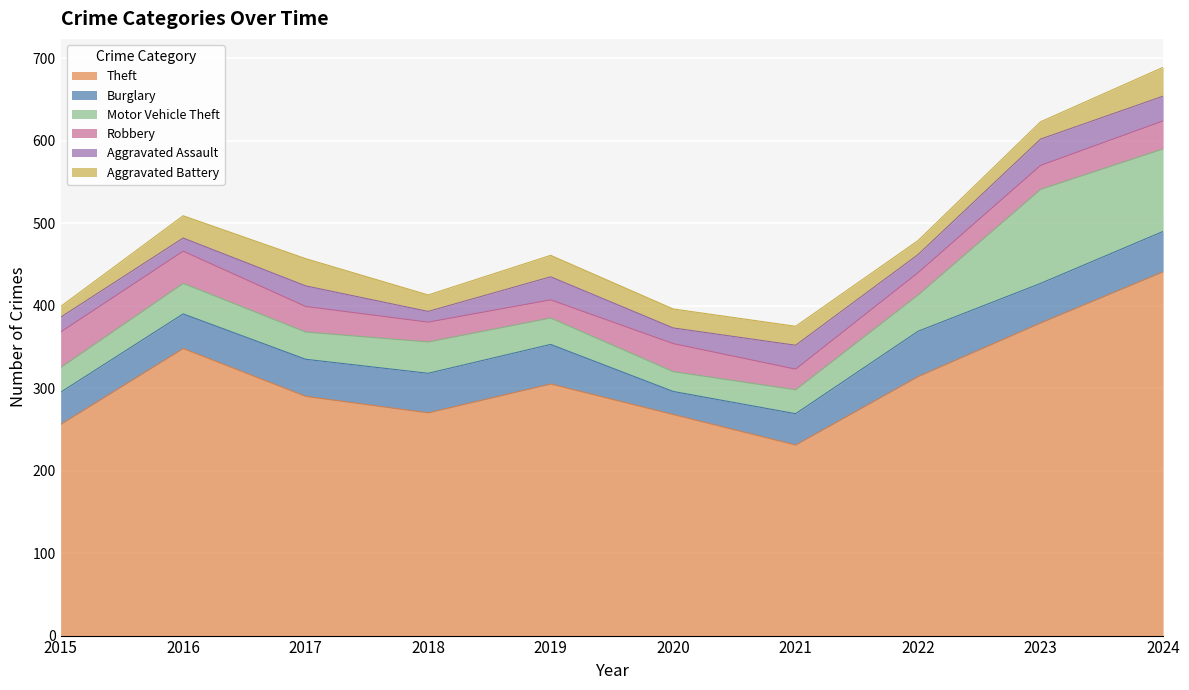

How many lines are shown in the chart?

6